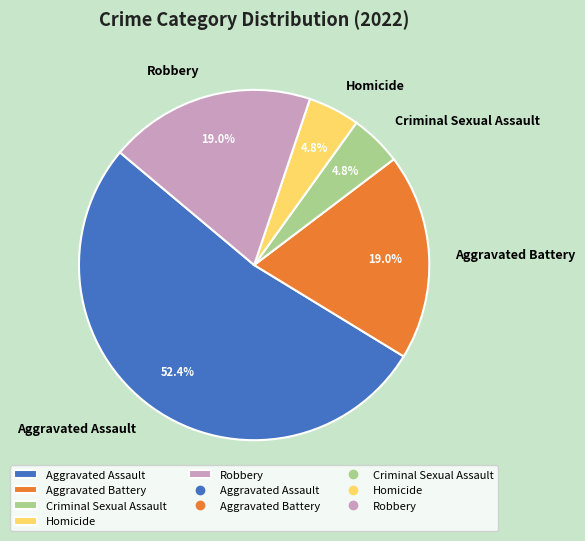

Which has a higher value, Homicide or Aggravated Battery?

Aggravated Battery